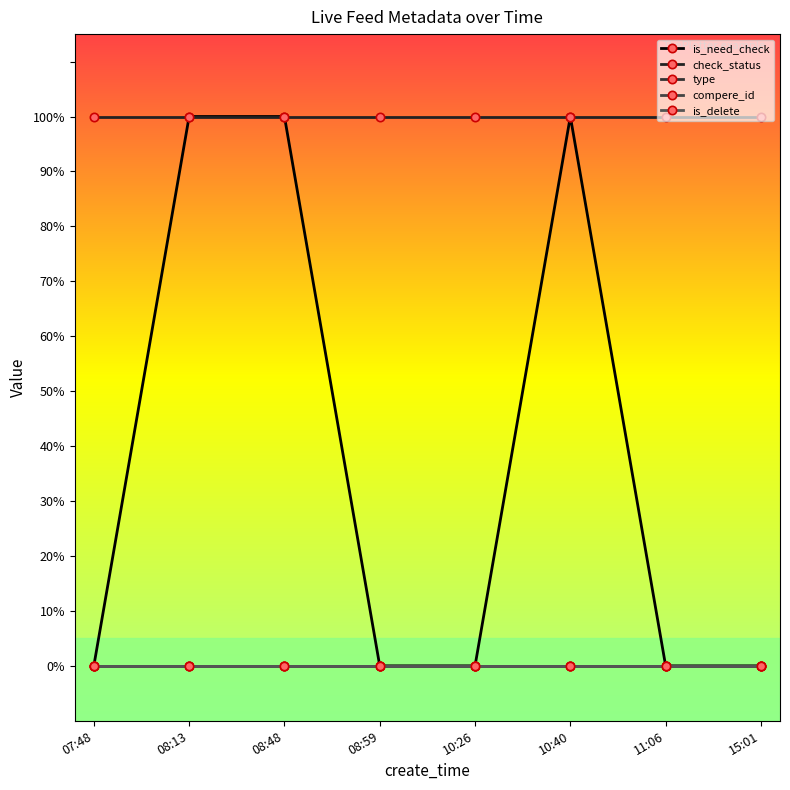

Between 08:13 and 08:59, which series saw the biggest shift?

is_need_check